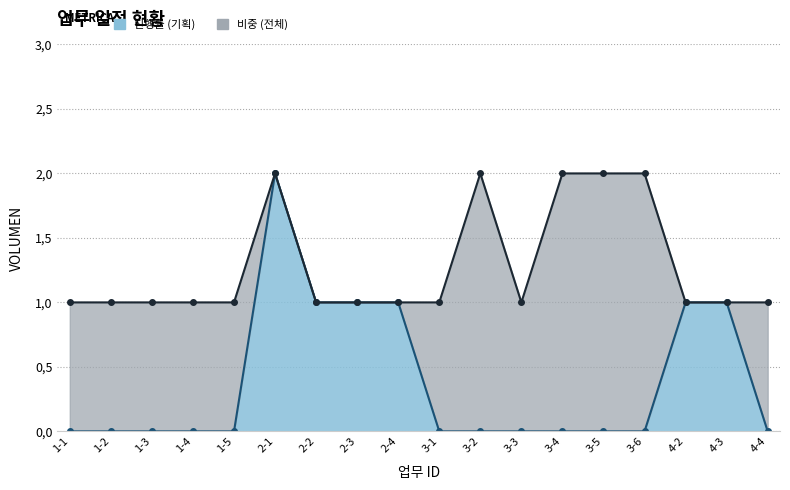

What are all the series names shown in the legend?

진행률 (기획), 비중 (전체)